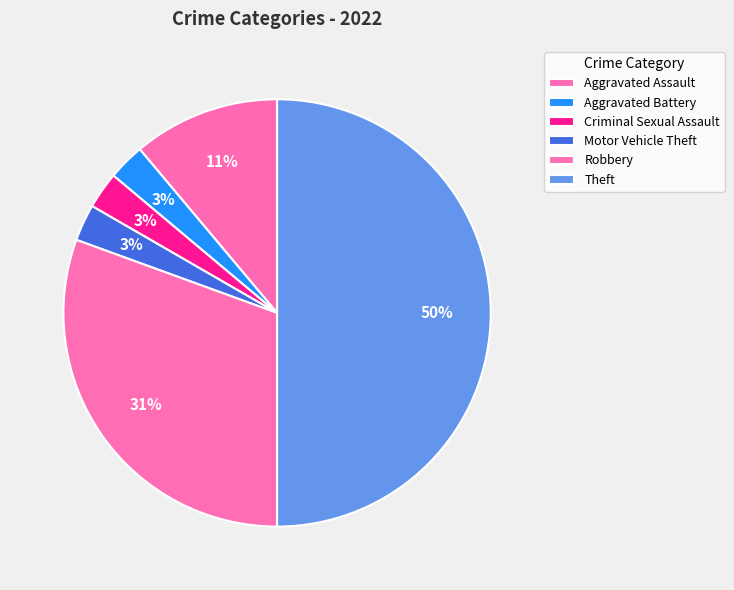

To the nearest percent, what is the difference between the largest and smallest slice percentages?

47%